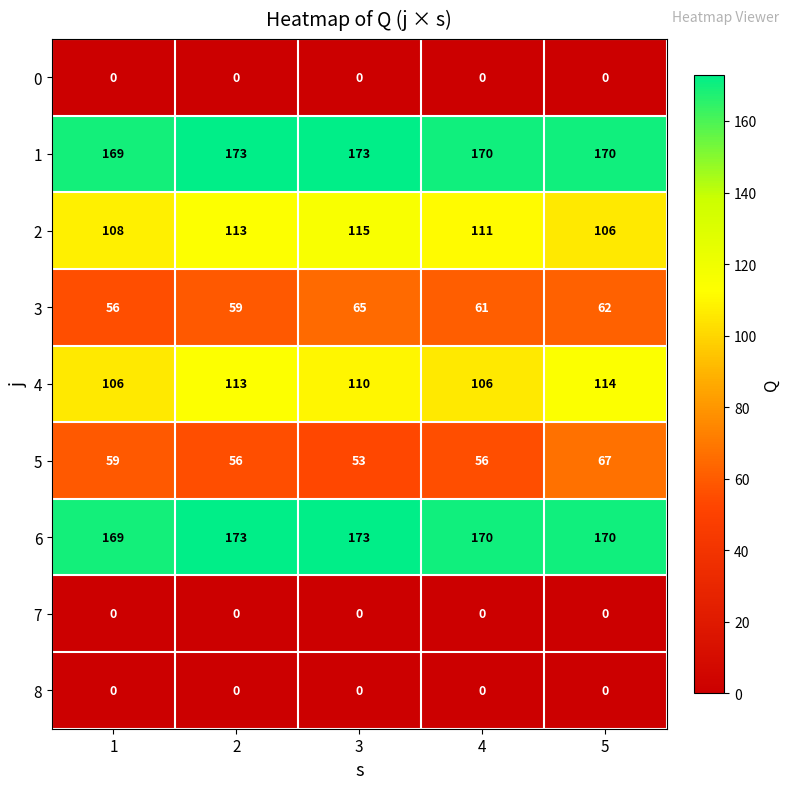

Which series has the widest spread of values?

5